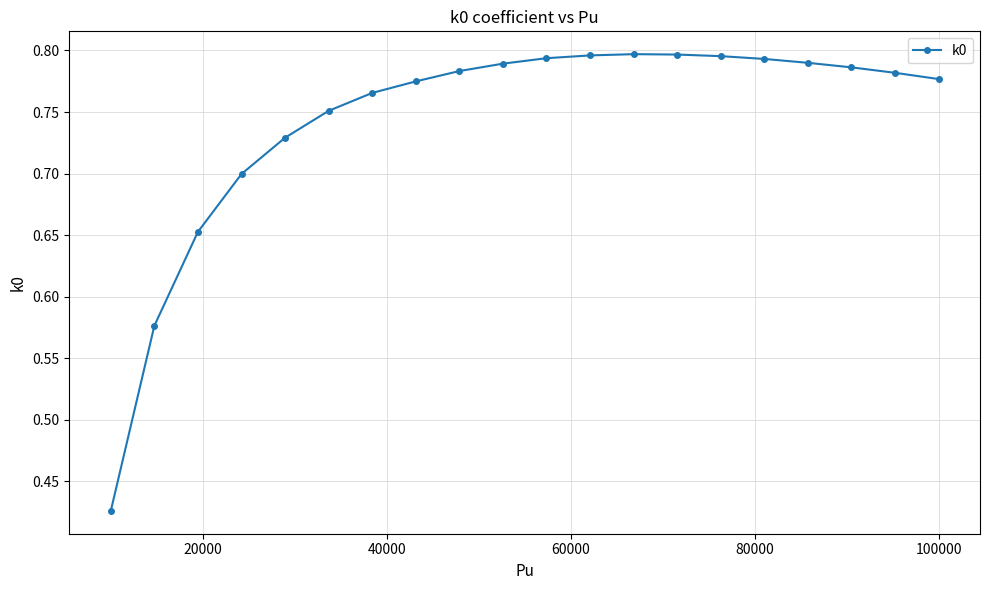

How many values are between 0 and 1?

20